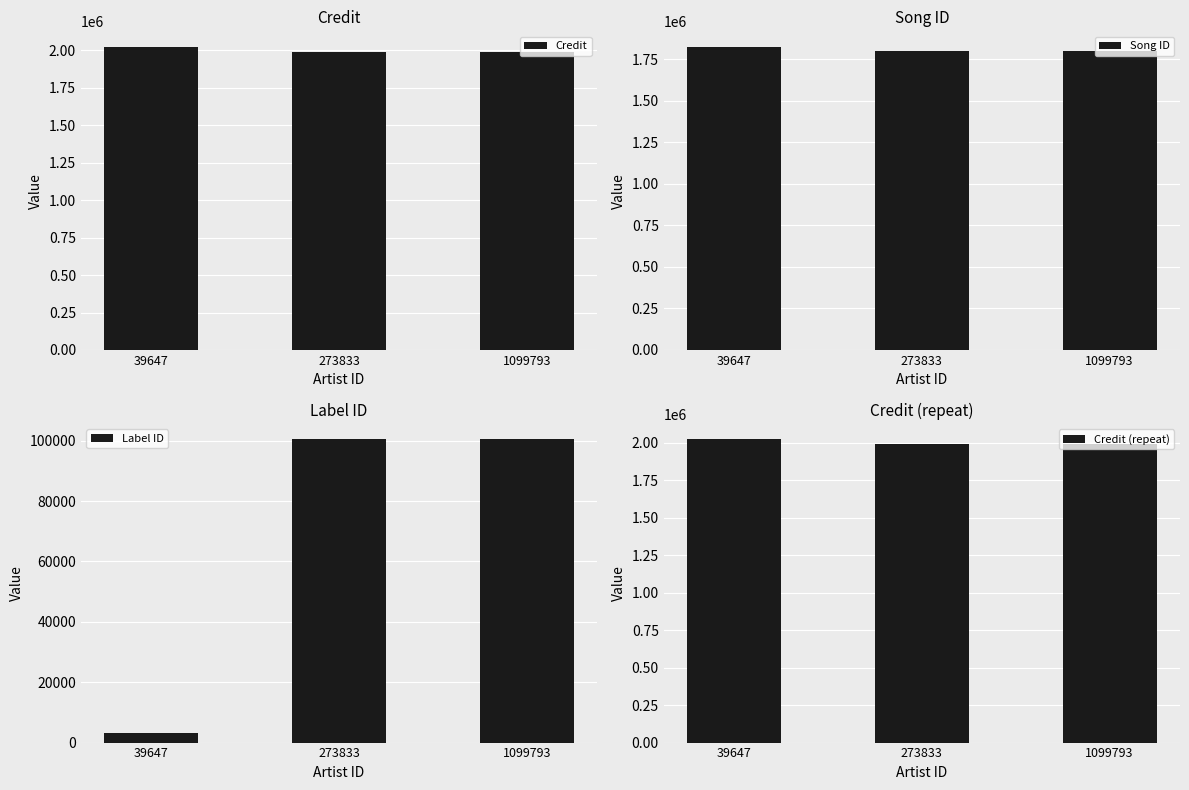

How many data points does each series have?

3